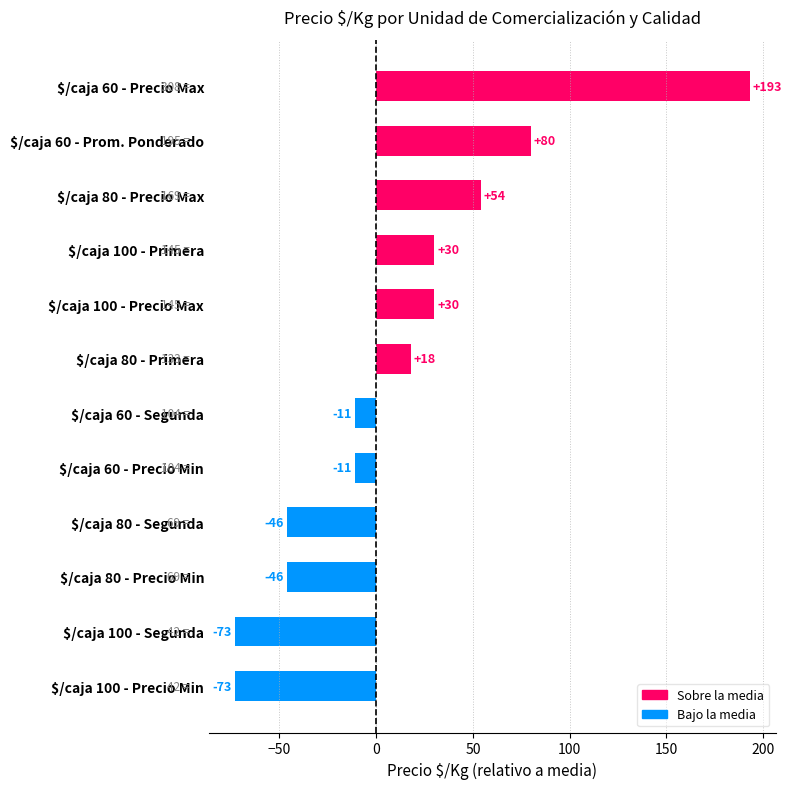

Where is the data nearest to the value 60?

$/caja 80 - Precio Max